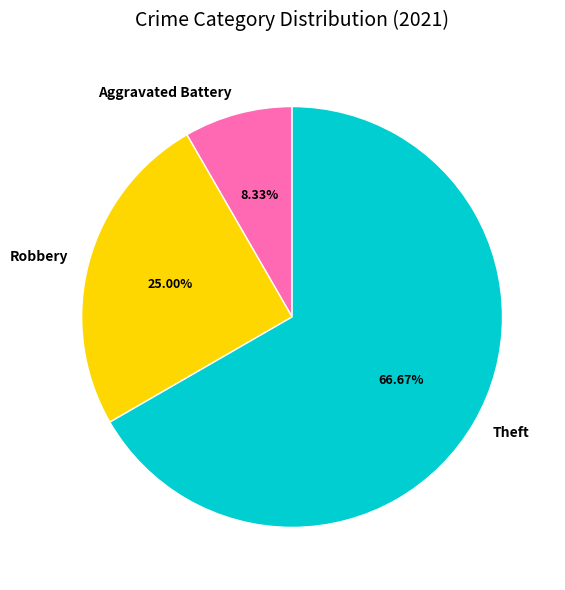

Combined, do Aggravated Battery and Theft account for over 50%?

Yes